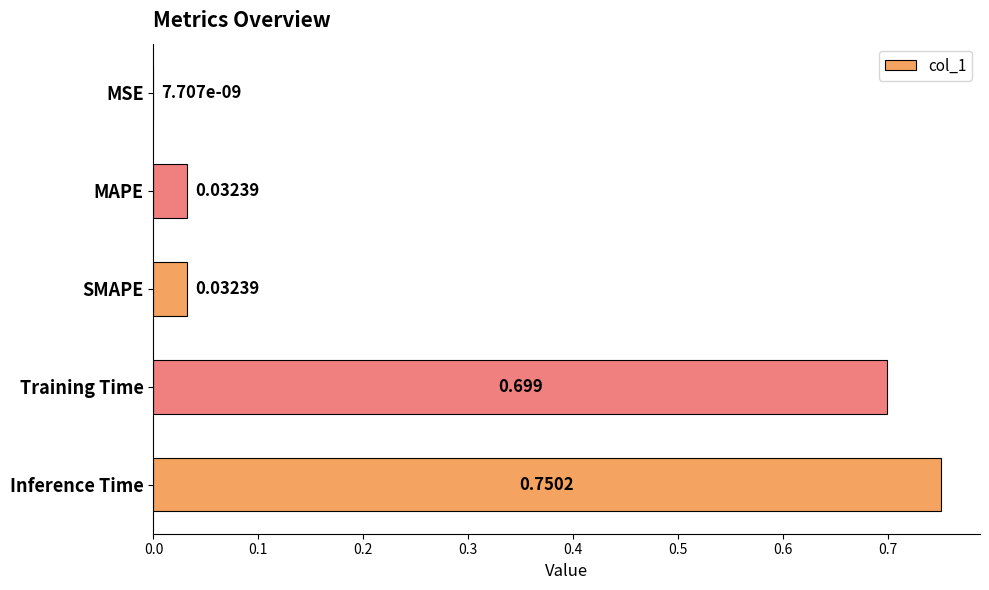

Does the chart contain stacked bars?

No